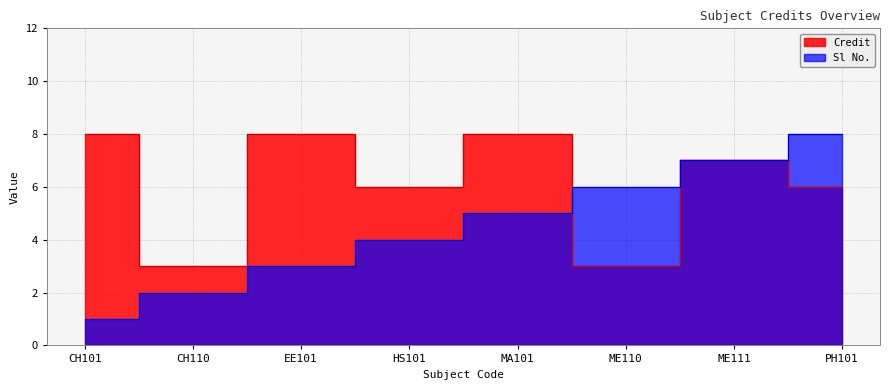

How many intersections are there between Credit and Sl No.?

1